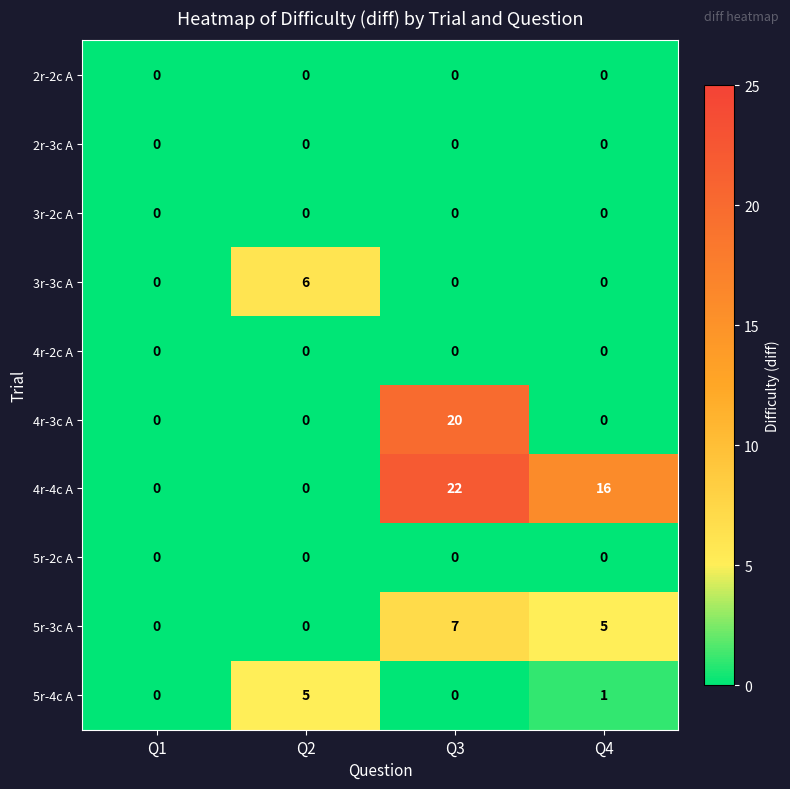

Which category has the highest value across all series?

Q3